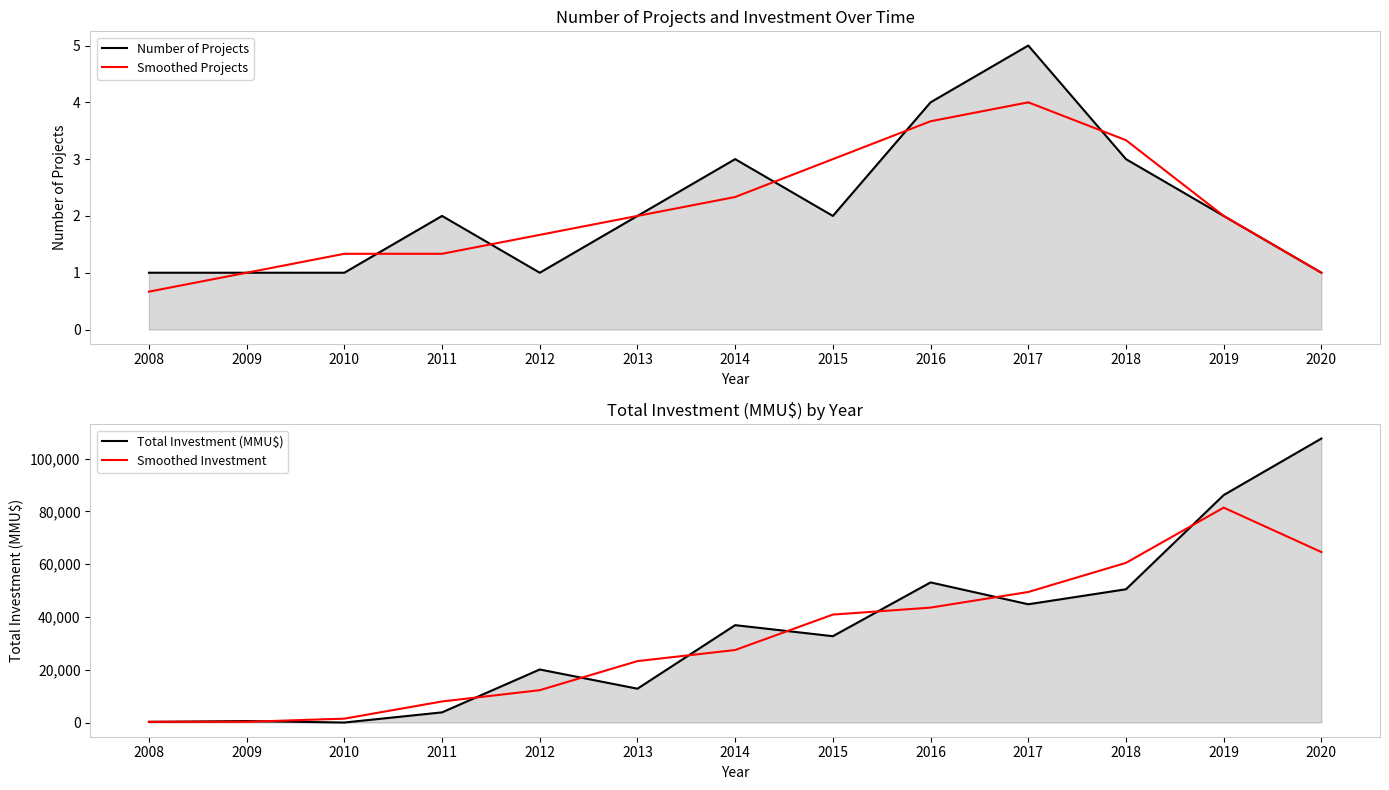

At which category does Total Investment (MMU$) reach its first local valley?

2010